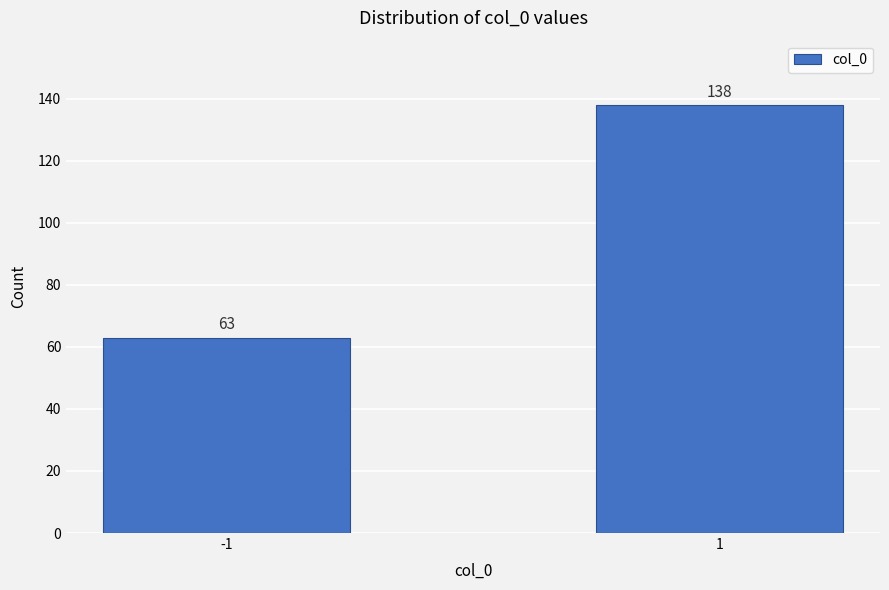

Reading left to right, transcribe all the data shown in this chart.

-1=63	1=138